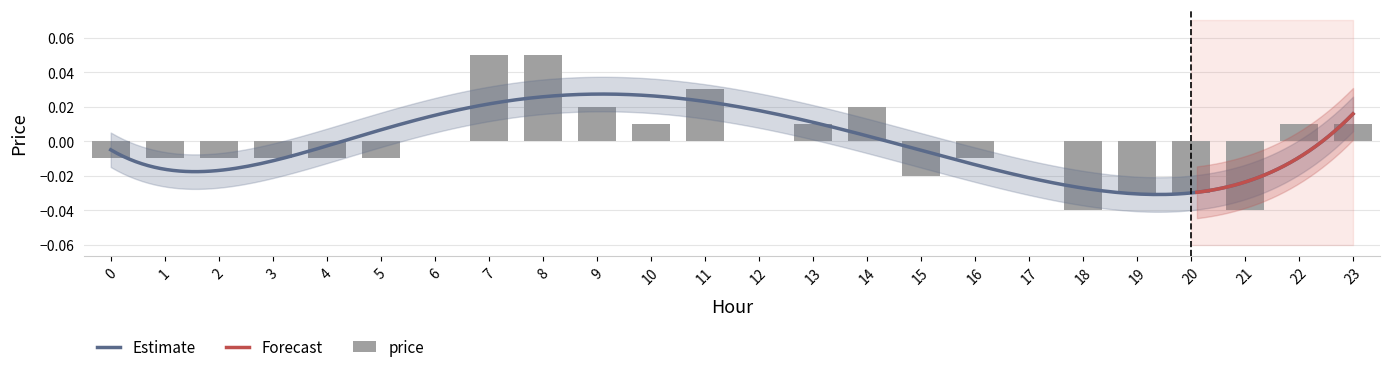

How many positive values are there?

9